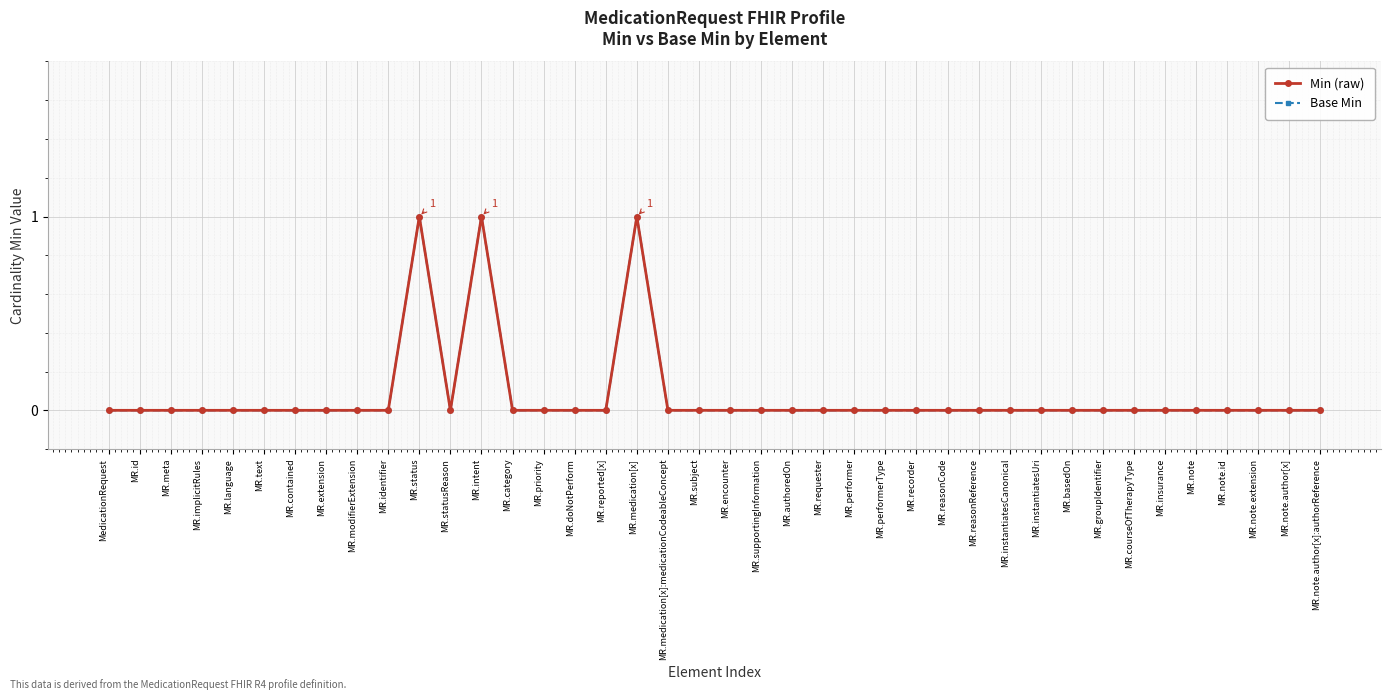

List the series in order of their peak value, lowest first.

Min (raw), Base Min